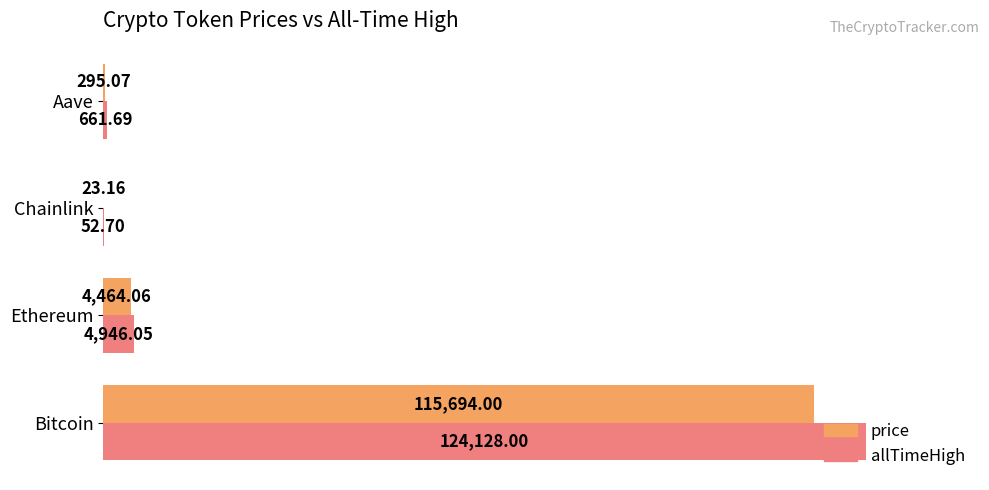

Where is price nearest to the value 57858?

Ethereum